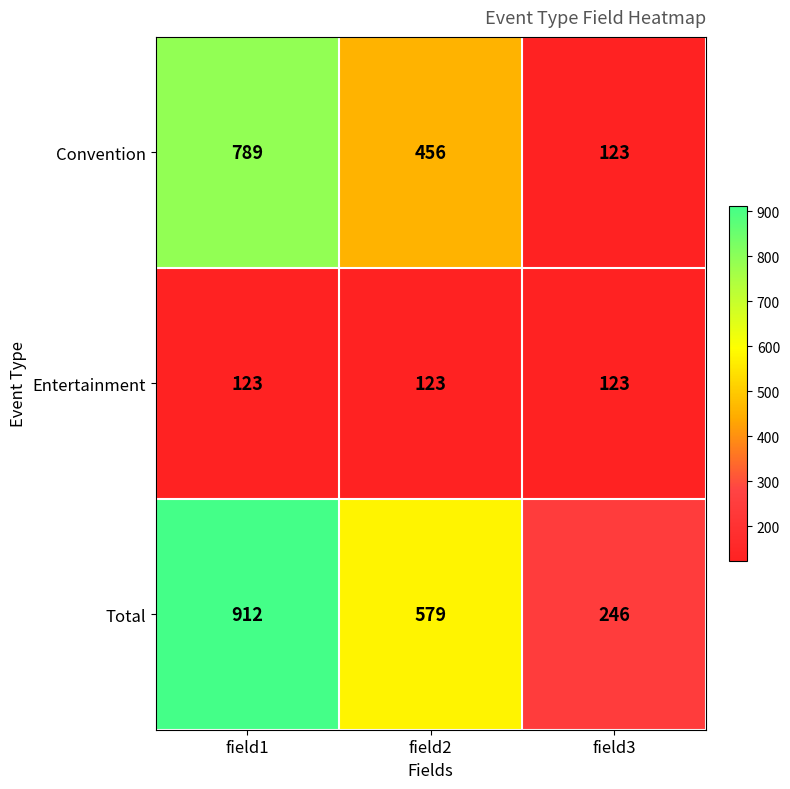

What is the difference between the highest and lowest values at field3?

123